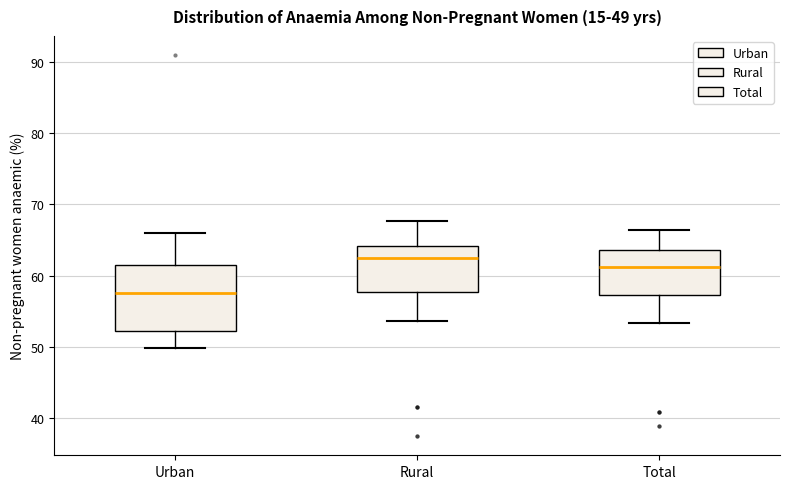

Comparing the boxes themselves (not the whiskers), which one is the tallest?

Urban